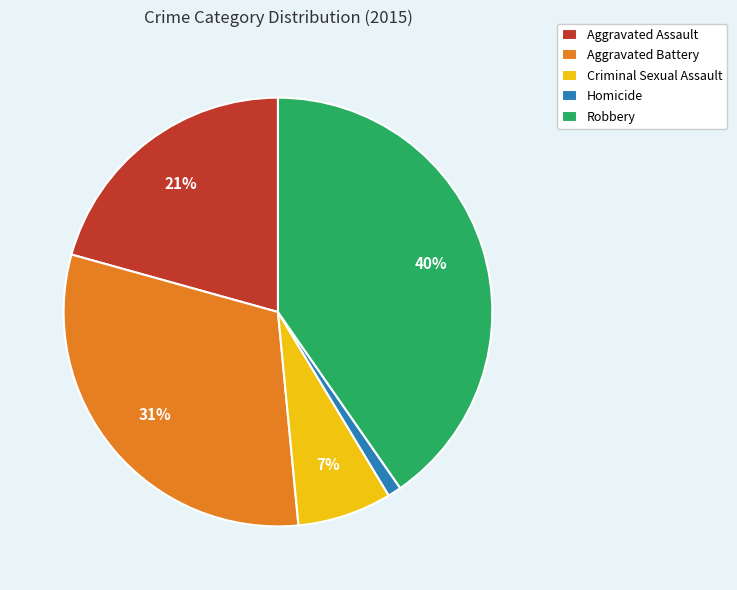

Rank the categories by value from highest to lowest.

Robbery, Aggravated Battery, Aggravated Assault, Criminal Sexual Assault, Homicide